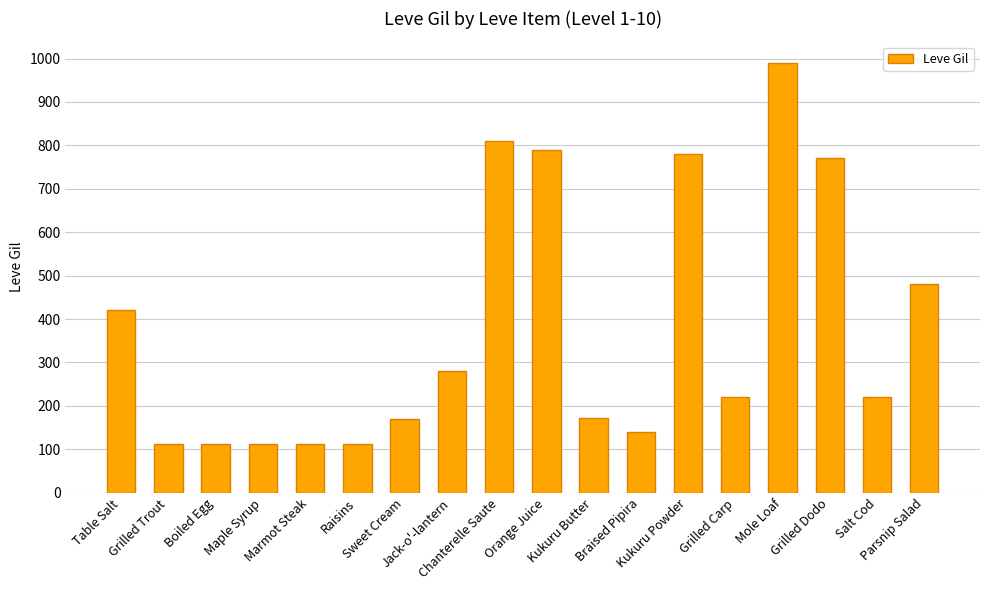

How many categories are shown in the chart?

18